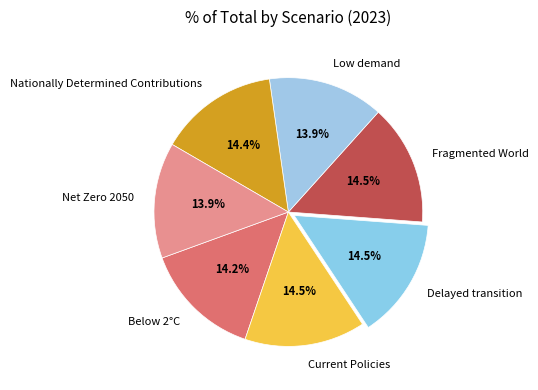

To the nearest percent, what is the combined percentage of Below 2°C and Fragmented World?

29%